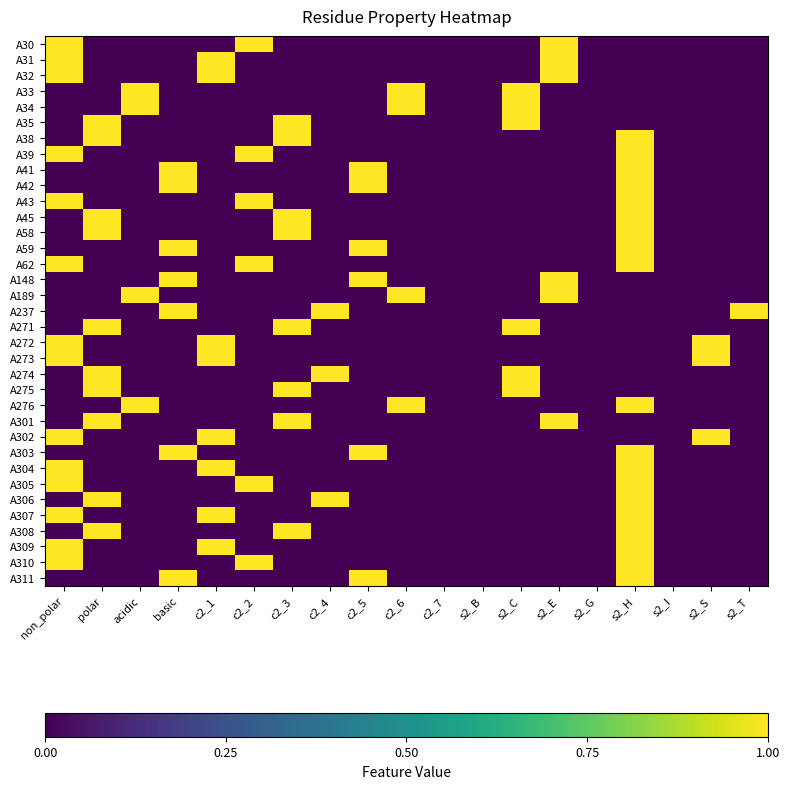

Reading left to right, list all the values displayed in this chart.

A30: non_polar=1	polar=0	acidic=0	basic=0	c2_1=0	c2_2=1	c2_3=0	c2_4=0	c2_5=0	c2_6=0	c2_7=0	s2_B=0	s2_C=0	s2_E=1	s2_G=0	s2_H=0	s2_I=0	s2_S=0	s2_T=0
A31: non_polar=1	polar=0	acidic=0	basic=0	c2_1=1	c2_2=0	c2_3=0	c2_4=0	c2_5=0	c2_6=0	c2_7=0	s2_B=0	s2_C=0	s2_E=1	s2_G=0	s2_H=0	s2_I=0	s2_S=0	s2_T=0
A32: non_polar=1	polar=0	acidic=0	basic=0	c2_1=1	c2_2=0	c2_3=0	c2_4=0	c2_5=0	c2_6=0	c2_7=0	s2_B=0	s2_C=0	s2_E=1	s2_G=0	s2_H=0	s2_I=0	s2_S=0	s2_T=0
A33: non_polar=0	polar=0	acidic=1	basic=0	c2_1=0	c2_2=0	c2_3=0	c2_4=0	c2_5=0	c2_6=1	c2_7=0	s2_B=0	s2_C=1	s2_E=0	s2_G=0	s2_H=0	s2_I=0	s2_S=0	s2_T=0
A34: non_polar=0	polar=0	acidic=1	basic=0	c2_1=0	c2_2=0	c2_3=0	c2_4=0	c2_5=0	c2_6=1	c2_7=0	s2_B=0	s2_C=1	s2_E=0	s2_G=0	s2_H=0	s2_I=0	s2_S=0	s2_T=0
A35: non_polar=0	polar=1	acidic=0	basic=0	c2_1=0	c2_2=0	c2_3=1	c2_4=0	c2_5=0	c2_6=0	c2_7=0	s2_B=0	s2_C=1	s2_E=0	s2_G=0	s2_H=0	s2_I=0	s2_S=0	s2_T=0
A38: non_polar=0	polar=1	acidic=0	basic=0	c2_1=0	c2_2=0	c2_3=1	c2_4=0	c2_5=0	c2_6=0	c2_7=0	s2_B=0	s2_C=0	s2_E=0	s2_G=0	s2_H=1	s2_I=0	s2_S=0	s2_T=0
A39: non_polar=1	polar=0	acidic=0	basic=0	c2_1=0	c2_2=1	c2_3=0	c2_4=0	c2_5=0	c2_6=0	c2_7=0	s2_B=0	s2_C=0	s2_E=0	s2_G=0	s2_H=1	s2_I=0	s2_S=0	s2_T=0
A41: non_polar=0	polar=0	acidic=0	basic=1	c2_1=0	c2_2=0	c2_3=0	c2_4=0	c2_5=1	c2_6=0	c2_7=0	s2_B=0	s2_C=0	s2_E=0	s2_G=0	s2_H=1	s2_I=0	s2_S=0	s2_T=0
A42: non_polar=0	polar=0	acidic=0	basic=1	c2_1=0	c2_2=0	c2_3=0	c2_4=0	c2_5=1	c2_6=0	c2_7=0	s2_B=0	s2_C=0	s2_E=0	s2_G=0	s2_H=1	s2_I=0	s2_S=0	s2_T=0
A43: non_polar=1	polar=0	acidic=0	basic=0	c2_1=0	c2_2=1	c2_3=0	c2_4=0	c2_5=0	c2_6=0	c2_7=0	s2_B=0	s2_C=0	s2_E=0	s2_G=0	s2_H=1	s2_I=0	s2_S=0	s2_T=0
A45: non_polar=0	polar=1	acidic=0	basic=0	c2_1=0	c2_2=0	c2_3=1	c2_4=0	c2_5=0	c2_6=0	c2_7=0	s2_B=0	s2_C=0	s2_E=0	s2_G=0	s2_H=1	s2_I=0	s2_S=0	s2_T=0
A58: non_polar=0	polar=1	acidic=0	basic=0	c2_1=0	c2_2=0	c2_3=1	c2_4=0	c2_5=0	c2_6=0	c2_7=0	s2_B=0	s2_C=0	s2_E=0	s2_G=0	s2_H=1	s2_I=0	s2_S=0	s2_T=0
A59: non_polar=0	polar=0	acidic=0	basic=1	c2_1=0	c2_2=0	c2_3=0	c2_4=0	c2_5=1	c2_6=0	c2_7=0	s2_B=0	s2_C=0	s2_E=0	s2_G=0	s2_H=1	s2_I=0	s2_S=0	s2_T=0
A62: non_polar=1	polar=0	acidic=0	basic=0	c2_1=0	c2_2=1	c2_3=0	c2_4=0	c2_5=0	c2_6=0	c2_7=0	s2_B=0	s2_C=0	s2_E=0	s2_G=0	s2_H=1	s2_I=0	s2_S=0	s2_T=0
A148: non_polar=0	polar=0	acidic=0	basic=1	c2_1=0	c2_2=0	c2_3=0	c2_4=0	c2_5=1	c2_6=0	c2_7=0	s2_B=0	s2_C=0	s2_E=1	s2_G=0	s2_H=0	s2_I=0	s2_S=0	s2_T=0
A189: non_polar=0	polar=0	acidic=1	basic=0	c2_1=0	c2_2=0	c2_3=0	c2_4=0	c2_5=0	c2_6=1	c2_7=0	s2_B=0	s2_C=0	s2_E=1	s2_G=0	s2_H=0	s2_I=0	s2_S=0	s2_T=0
A237: non_polar=0	polar=0	acidic=0	basic=1	c2_1=0	c2_2=0	c2_3=0	c2_4=1	c2_5=0	c2_6=0	c2_7=0	s2_B=0	s2_C=0	s2_E=0	s2_G=0	s2_H=0	s2_I=0	s2_S=0	s2_T=1
A271: non_polar=0	polar=1	acidic=0	basic=0	c2_1=0	c2_2=0	c2_3=1	c2_4=0	c2_5=0	c2_6=0	c2_7=0	s2_B=0	s2_C=1	s2_E=0	s2_G=0	s2_H=0	s2_I=0	s2_S=0	s2_T=0
A272: non_polar=1	polar=0	acidic=0	basic=0	c2_1=1	c2_2=0	c2_3=0	c2_4=0	c2_5=0	c2_6=0	c2_7=0	s2_B=0	s2_C=0	s2_E=0	s2_G=0	s2_H=0	s2_I=0	s2_S=1	s2_T=0
A273: non_polar=1	polar=0	acidic=0	basic=0	c2_1=1	c2_2=0	c2_3=0	c2_4=0	c2_5=0	c2_6=0	c2_7=0	s2_B=0	s2_C=0	s2_E=0	s2_G=0	s2_H=0	s2_I=0	s2_S=1	s2_T=0
A274: non_polar=0	polar=1	acidic=0	basic=0	c2_1=0	c2_2=0	c2_3=0	c2_4=1	c2_5=0	c2_6=0	c2_7=0	s2_B=0	s2_C=1	s2_E=0	s2_G=0	s2_H=0	s2_I=0	s2_S=0	s2_T=0
A275: non_polar=0	polar=1	acidic=0	basic=0	c2_1=0	c2_2=0	c2_3=1	c2_4=0	c2_5=0	c2_6=0	c2_7=0	s2_B=0	s2_C=1	s2_E=0	s2_G=0	s2_H=0	s2_I=0	s2_S=0	s2_T=0
A276: non_polar=0	polar=0	acidic=1	basic=0	c2_1=0	c2_2=0	c2_3=0	c2_4=0	c2_5=0	c2_6=1	c2_7=0	s2_B=0	s2_C=0	s2_E=0	s2_G=0	s2_H=1	s2_I=0	s2_S=0	s2_T=0
A301: non_polar=0	polar=1	acidic=0	basic=0	c2_1=0	c2_2=0	c2_3=1	c2_4=0	c2_5=0	c2_6=0	c2_7=0	s2_B=0	s2_C=0	s2_E=1	s2_G=0	s2_H=0	s2_I=0	s2_S=0	s2_T=0
A302: non_polar=1	polar=0	acidic=0	basic=0	c2_1=1	c2_2=0	c2_3=0	c2_4=0	c2_5=0	c2_6=0	c2_7=0	s2_B=0	s2_C=0	s2_E=0	s2_G=0	s2_H=0	s2_I=0	s2_S=1	s2_T=0
A303: non_polar=0	polar=0	acidic=0	basic=1	c2_1=0	c2_2=0	c2_3=0	c2_4=0	c2_5=1	c2_6=0	c2_7=0	s2_B=0	s2_C=0	s2_E=0	s2_G=0	s2_H=1	s2_I=0	s2_S=0	s2_T=0
A304: non_polar=1	polar=0	acidic=0	basic=0	c2_1=1	c2_2=0	c2_3=0	c2_4=0	c2_5=0	c2_6=0	c2_7=0	s2_B=0	s2_C=0	s2_E=0	s2_G=0	s2_H=1	s2_I=0	s2_S=0	s2_T=0
A305: non_polar=1	polar=0	acidic=0	basic=0	c2_1=0	c2_2=1	c2_3=0	c2_4=0	c2_5=0	c2_6=0	c2_7=0	s2_B=0	s2_C=0	s2_E=0	s2_G=0	s2_H=1	s2_I=0	s2_S=0	s2_T=0
A306: non_polar=0	polar=1	acidic=0	basic=0	c2_1=0	c2_2=0	c2_3=0	c2_4=1	c2_5=0	c2_6=0	c2_7=0	s2_B=0	s2_C=0	s2_E=0	s2_G=0	s2_H=1	s2_I=0	s2_S=0	s2_T=0
A307: non_polar=1	polar=0	acidic=0	basic=0	c2_1=1	c2_2=0	c2_3=0	c2_4=0	c2_5=0	c2_6=0	c2_7=0	s2_B=0	s2_C=0	s2_E=0	s2_G=0	s2_H=1	s2_I=0	s2_S=0	s2_T=0
A308: non_polar=0	polar=1	acidic=0	basic=0	c2_1=0	c2_2=0	c2_3=1	c2_4=0	c2_5=0	c2_6=0	c2_7=0	s2_B=0	s2_C=0	s2_E=0	s2_G=0	s2_H=1	s2_I=0	s2_S=0	s2_T=0
A309: non_polar=1	polar=0	acidic=0	basic=0	c2_1=1	c2_2=0	c2_3=0	c2_4=0	c2_5=0	c2_6=0	c2_7=0	s2_B=0	s2_C=0	s2_E=0	s2_G=0	s2_H=1	s2_I=0	s2_S=0	s2_T=0
A310: non_polar=1	polar=0	acidic=0	basic=0	c2_1=0	c2_2=1	c2_3=0	c2_4=0	c2_5=0	c2_6=0	c2_7=0	s2_B=0	s2_C=0	s2_E=0	s2_G=0	s2_H=1	s2_I=0	s2_S=0	s2_T=0
A311: non_polar=0	polar=0	acidic=0	basic=1	c2_1=0	c2_2=0	c2_3=0	c2_4=0	c2_5=1	c2_6=0	c2_7=0	s2_B=0	s2_C=0	s2_E=0	s2_G=0	s2_H=1	s2_I=0	s2_S=0	s2_T=0